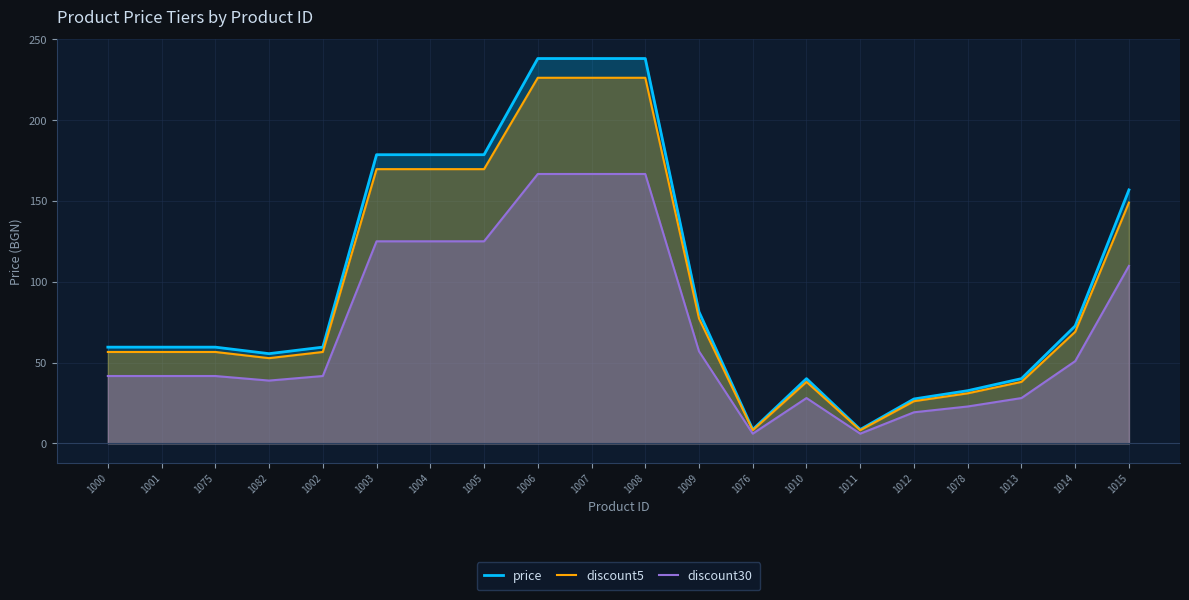

What are all the series names shown in the legend?

price, discount5, discount30